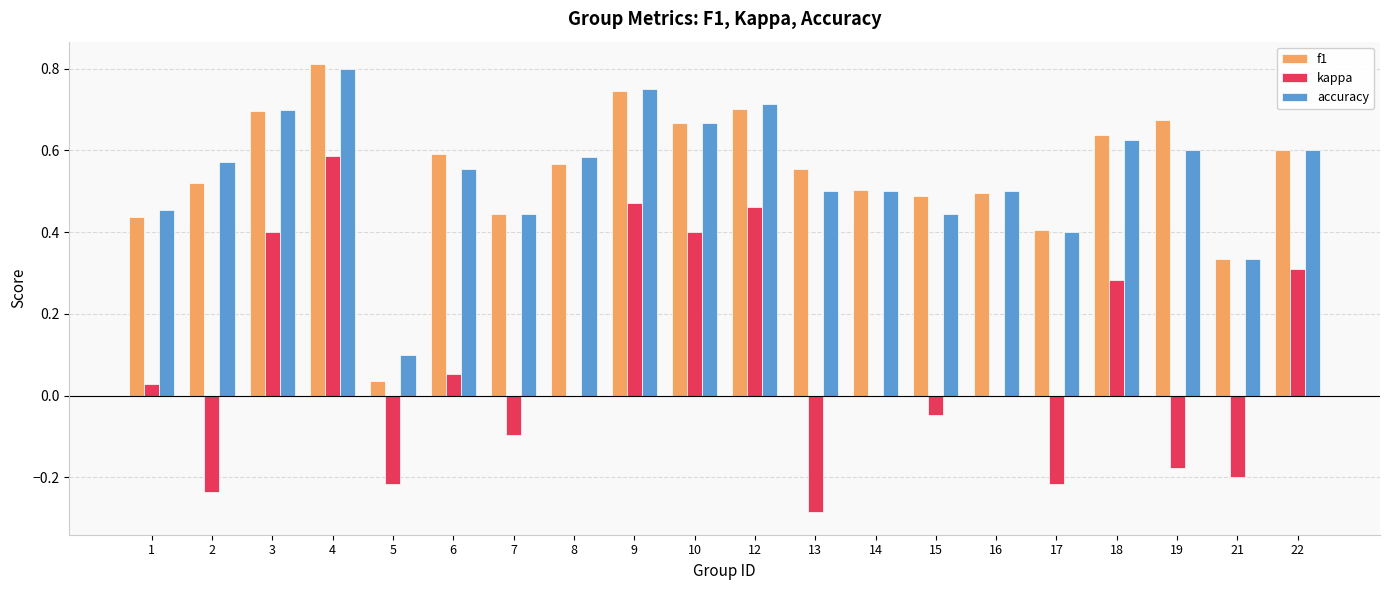

Is it true that kappa equals -0.4 at 2?

False